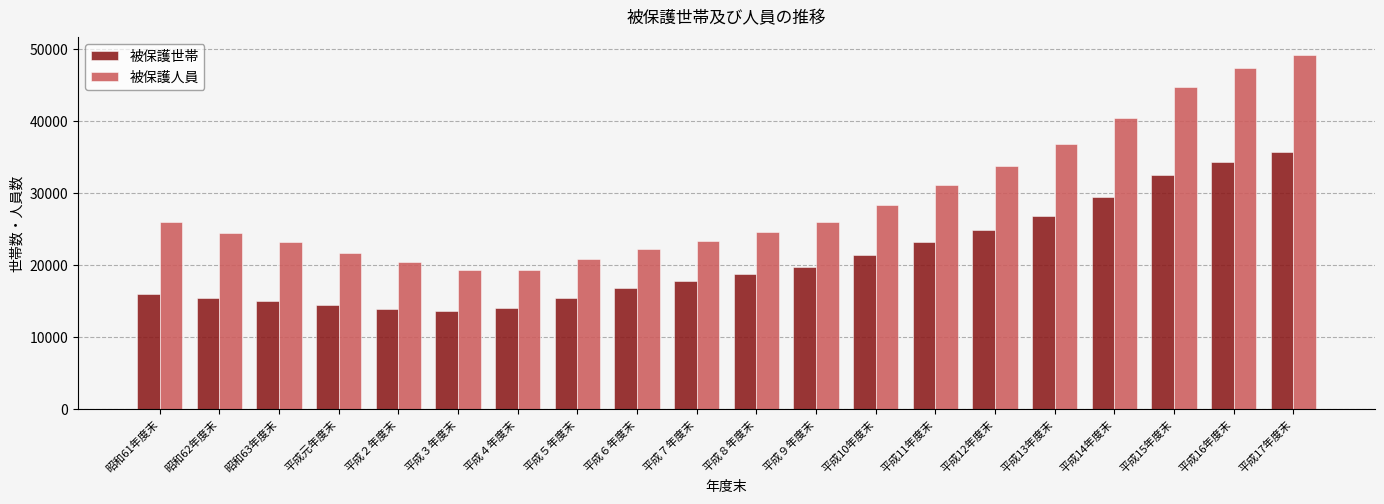

At 平成15年度末, list the series in order from largest to smallest.

被保護人員, 被保護世帯